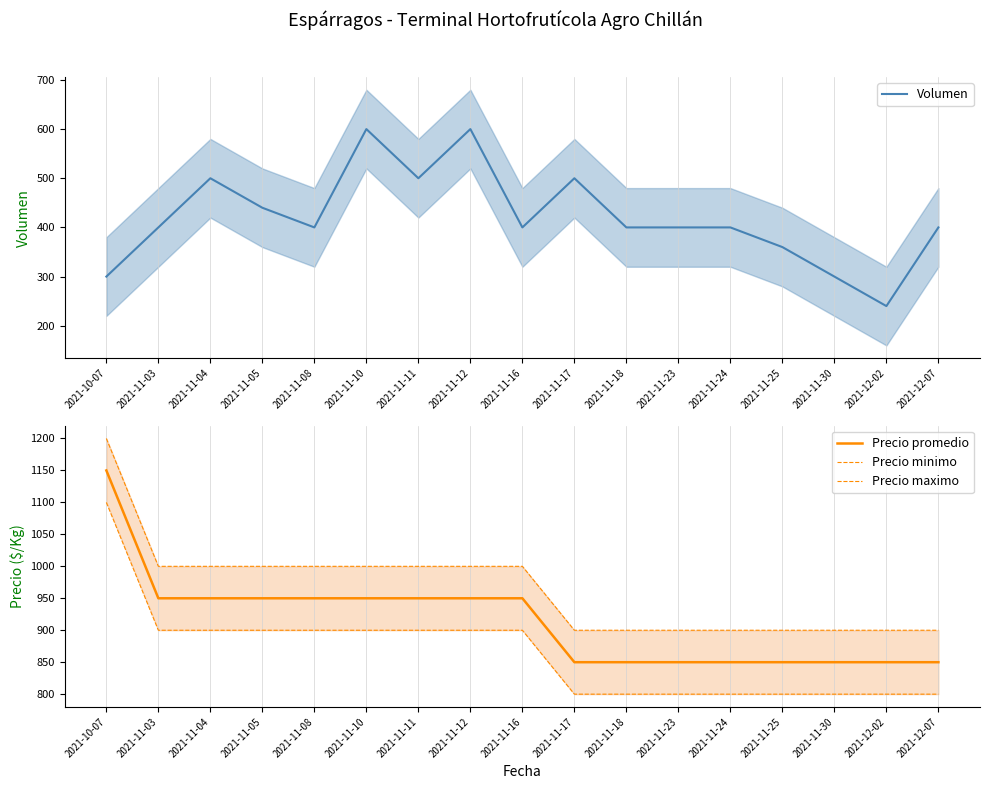

True or false: Precio minimo has a value of 1147 at 2021-11-30.

False